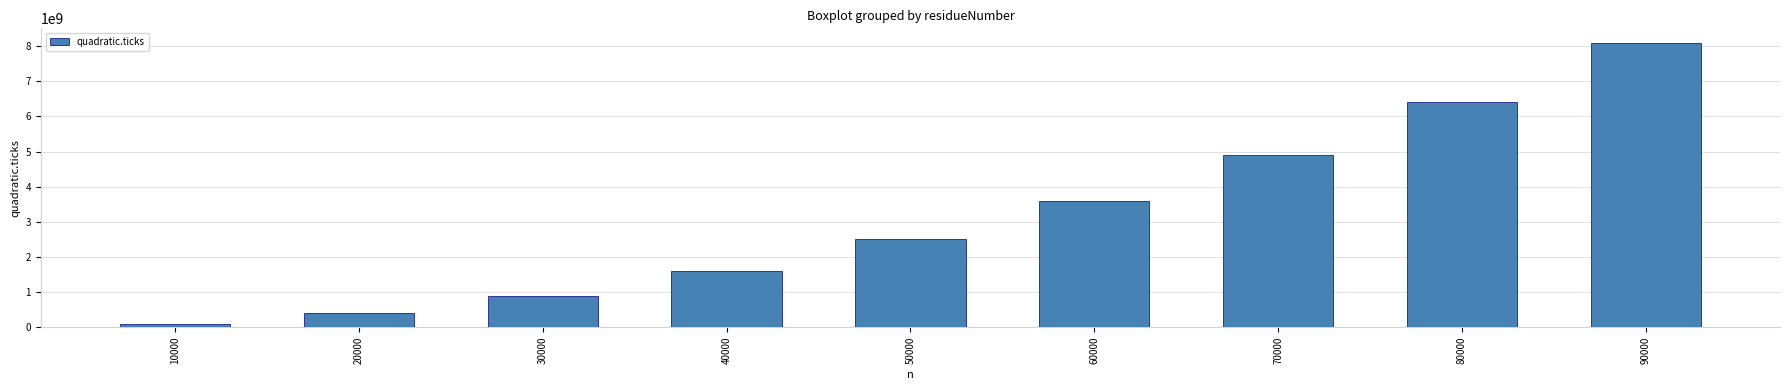

Reading right to left, list all the values displayed in this chart.

90000=8100000000	80000=6400000000	70000=4900000000	60000=3600000000	50000=2500000000	40000=1600000000	30000=900000000	20000=400000000	10000=100000000